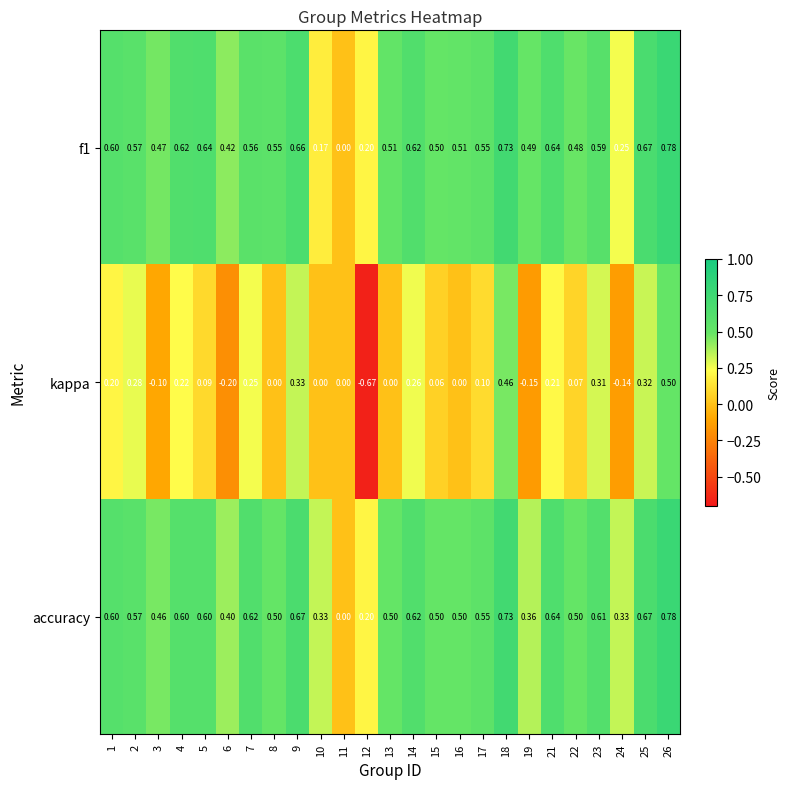

Which series has the widest spread of values?

kappa